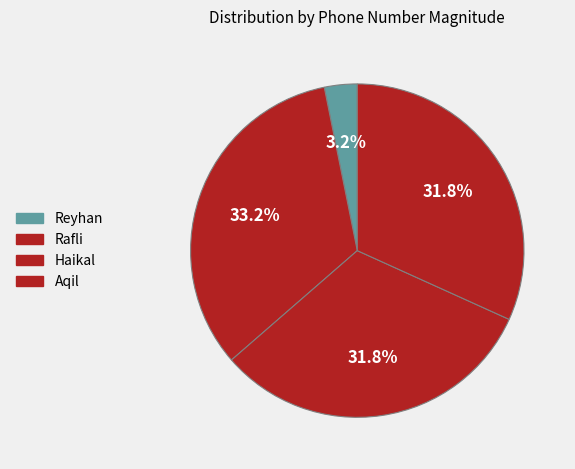

Is it true that Aqil is 44% of the pie?

False